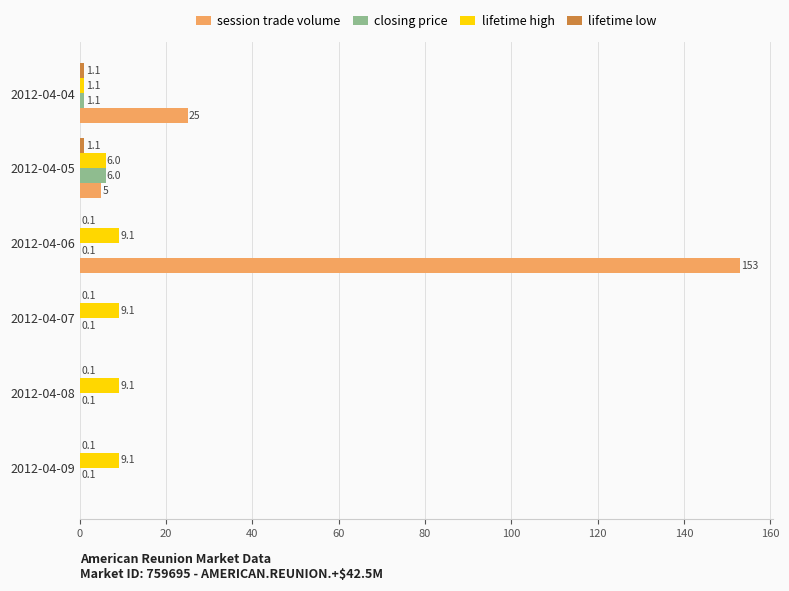

What value does the lifetime high series have at 2012-04-09?

9.1